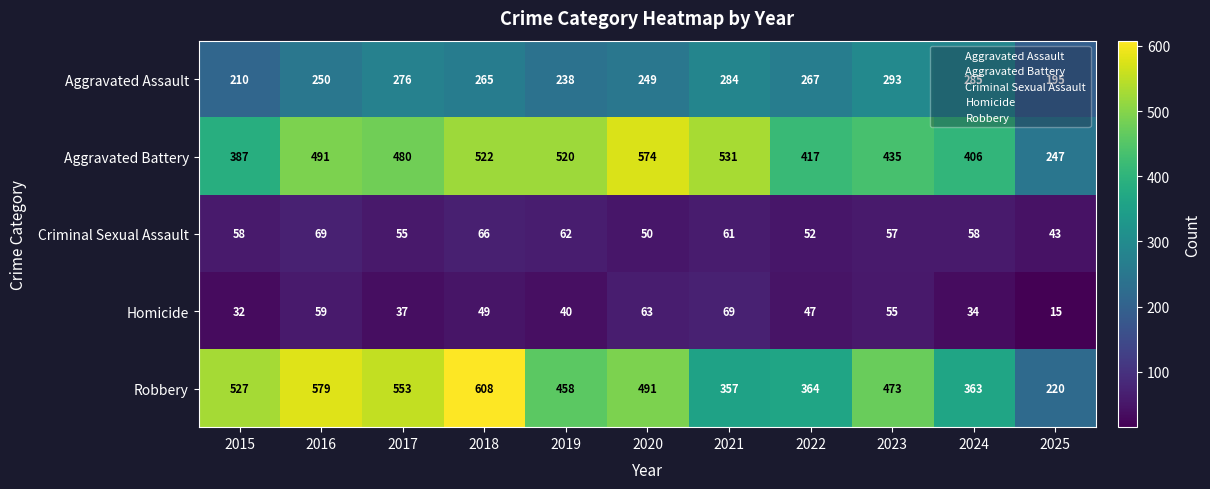

What is the greatest value displayed?

608